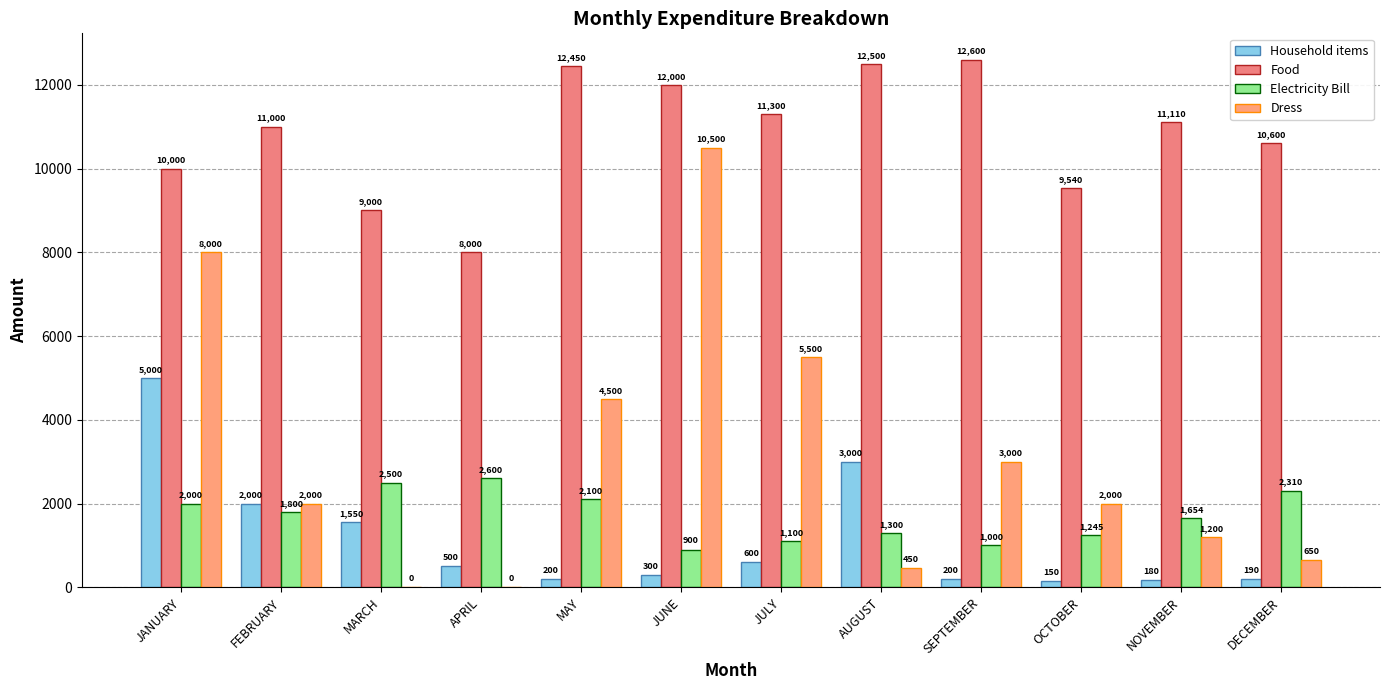

How many series are shown in this chart?

4